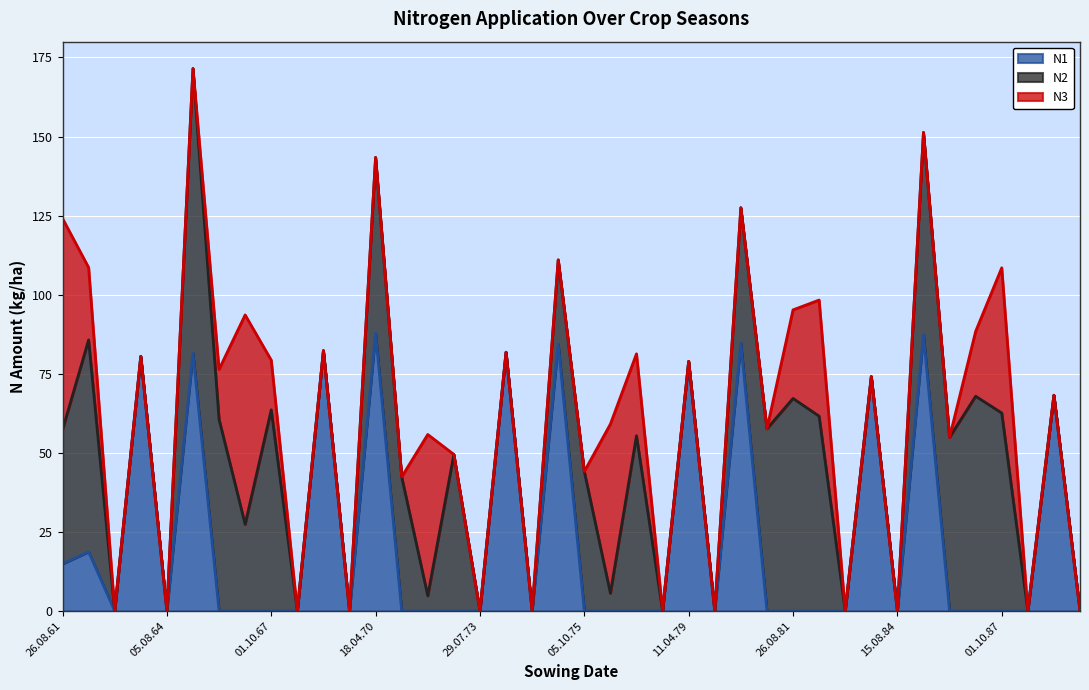

How many lines are shown in the chart?

3